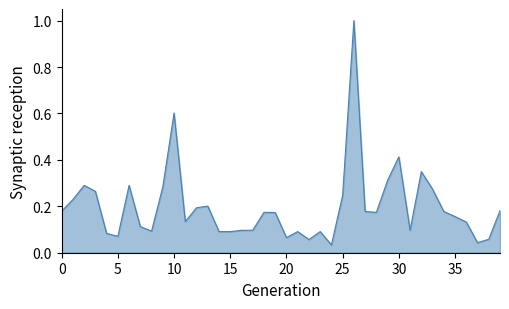

What is the greatest value displayed?

1.0